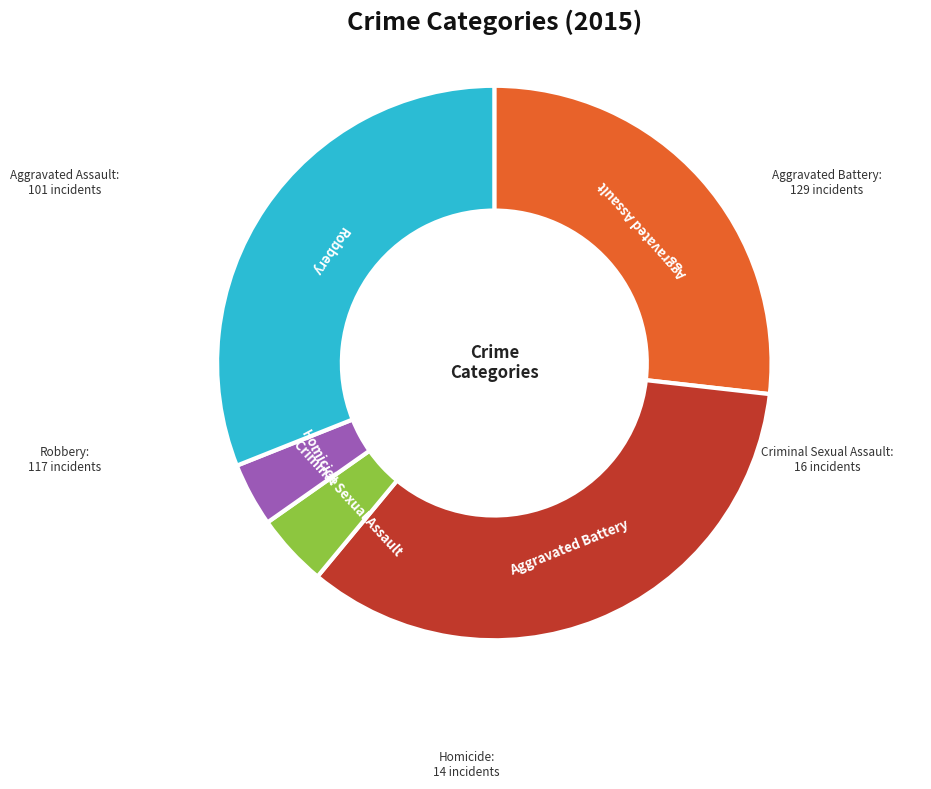

Rank the categories by value from highest to lowest.

Aggravated Battery, Robbery, Aggravated Assault, Criminal Sexual Assault, Homicide